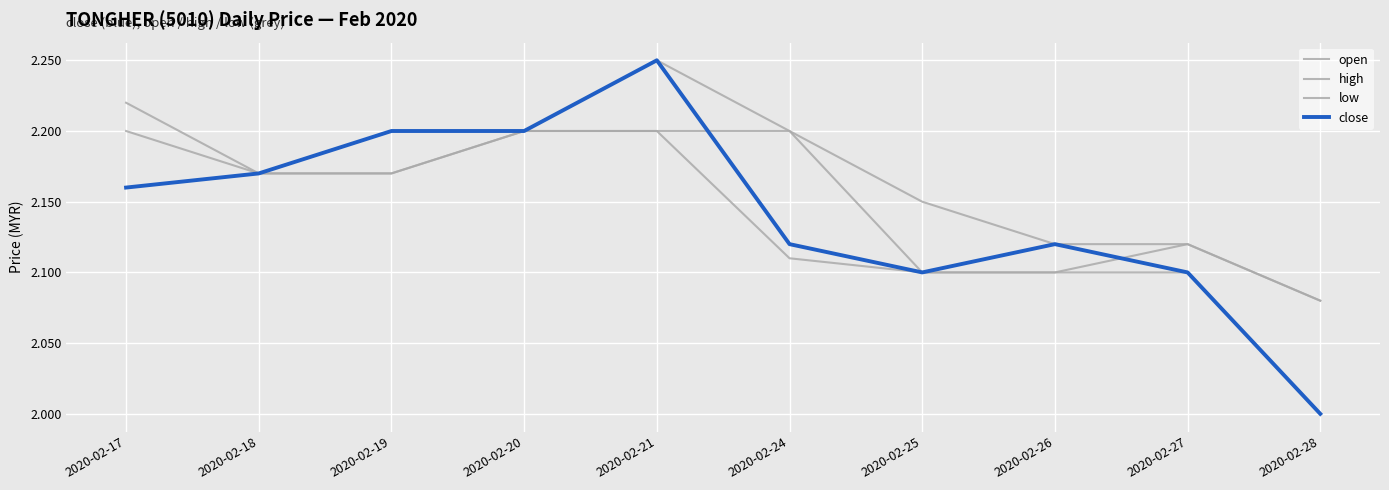

Does the chart display data point markers on the line(s)?

No